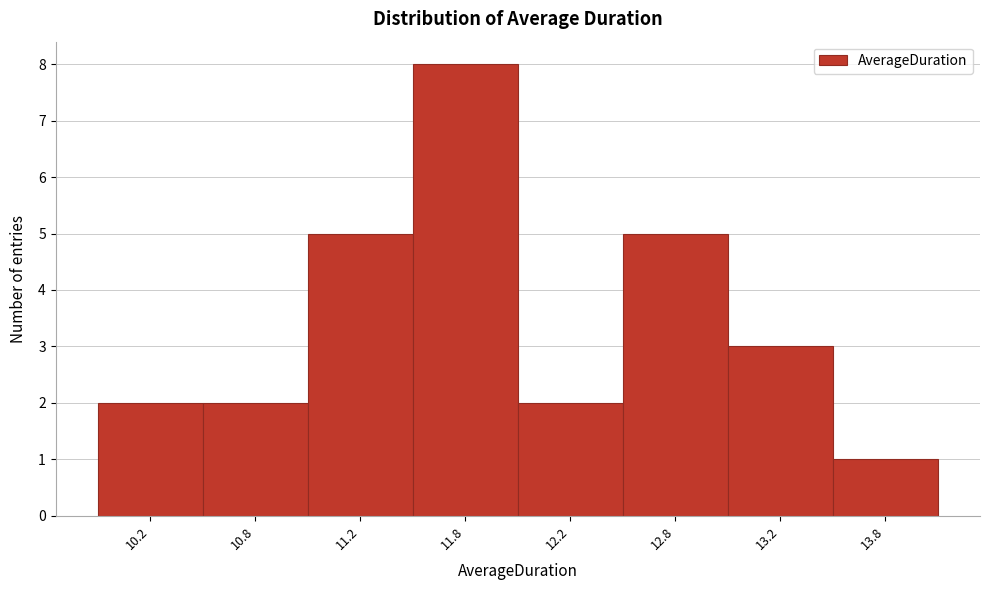

Reading left to right, list all the values displayed in this chart.

10.2=2	10.8=2	11.2=5	11.8=8	12.2=2	12.8=5	13.2=3	13.8=1